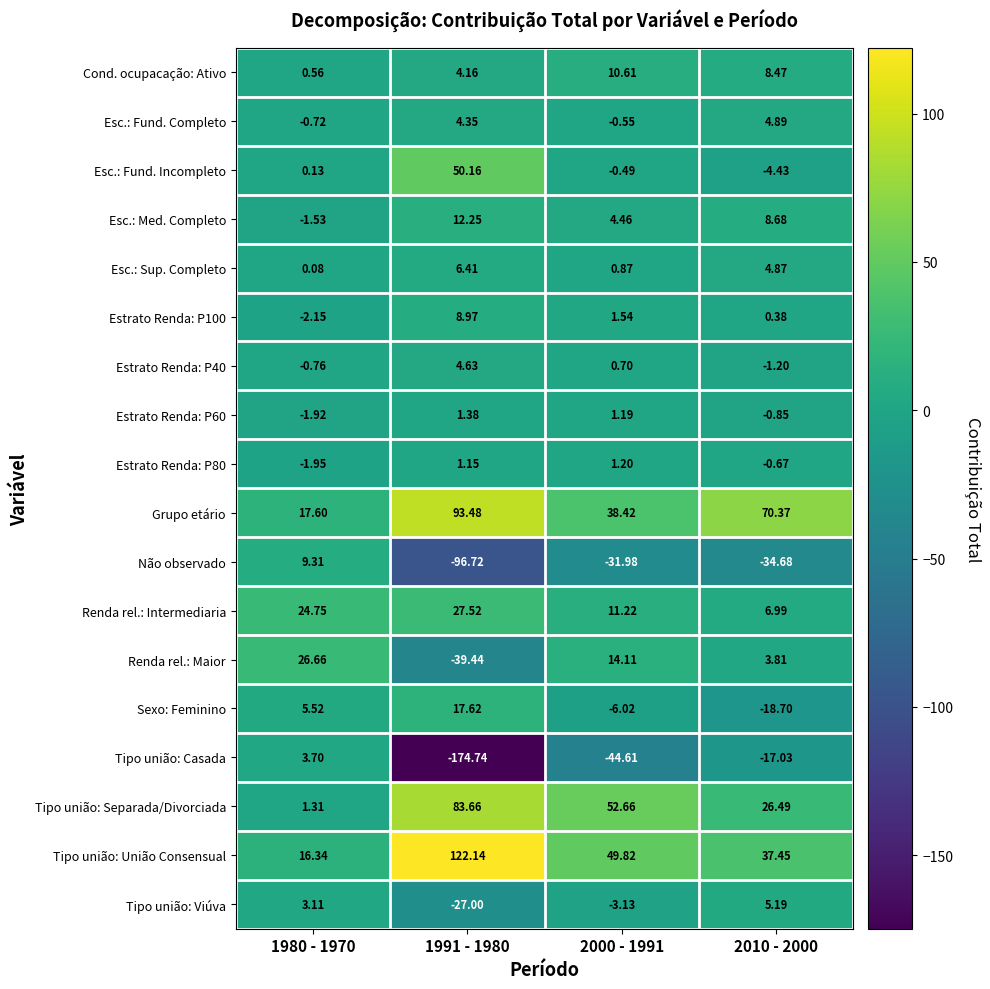

Which series has the largest range (max minus min)?

Tipo união: Casada